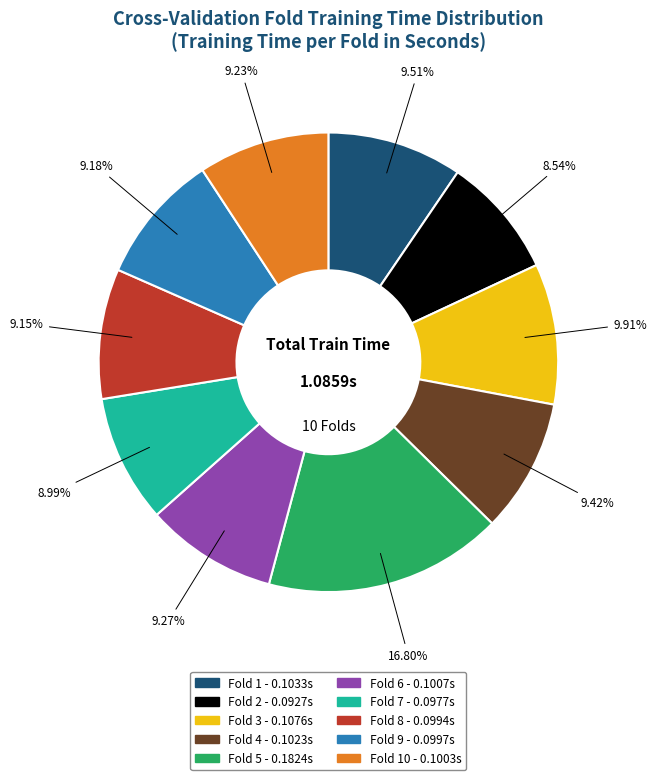

Does any single category account for the majority?

No